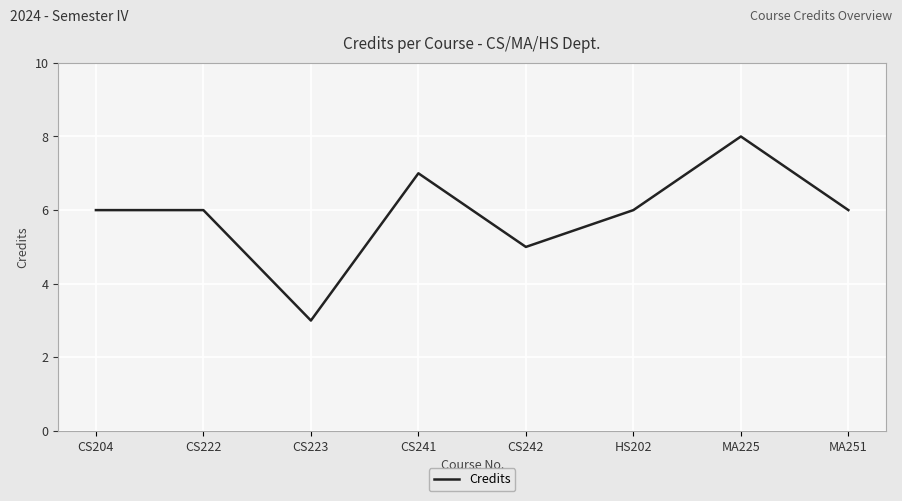

What is the sum of all values?

47